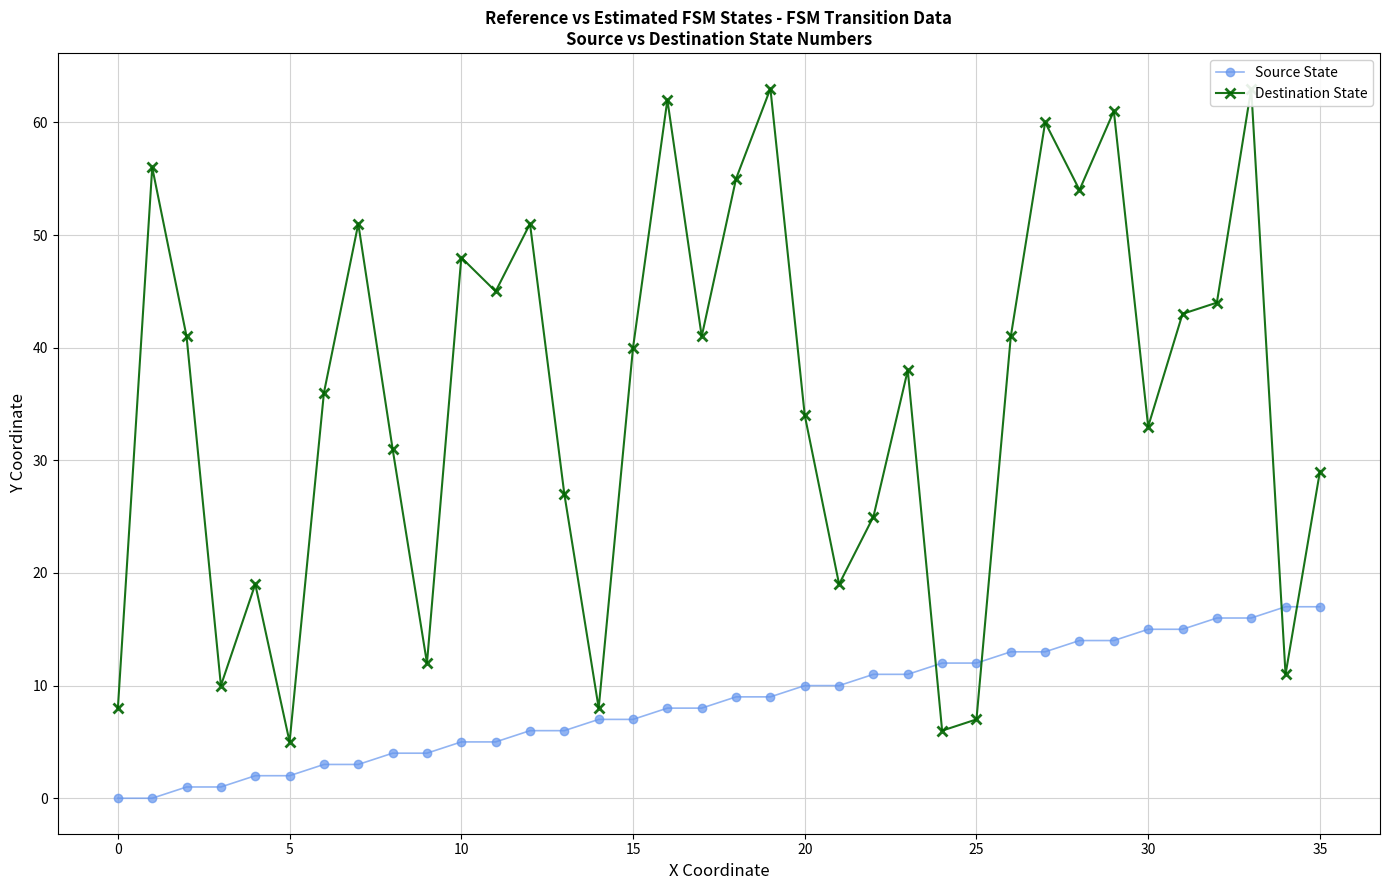

Count the number of data series in this chart.

2